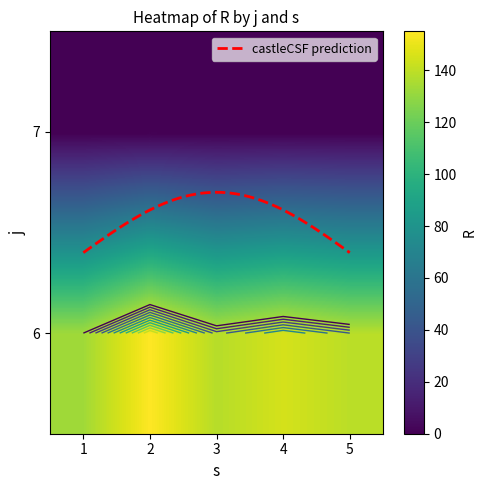

Rank the series at 6 from highest to lowest value.

2, 4, 5, 3, 1